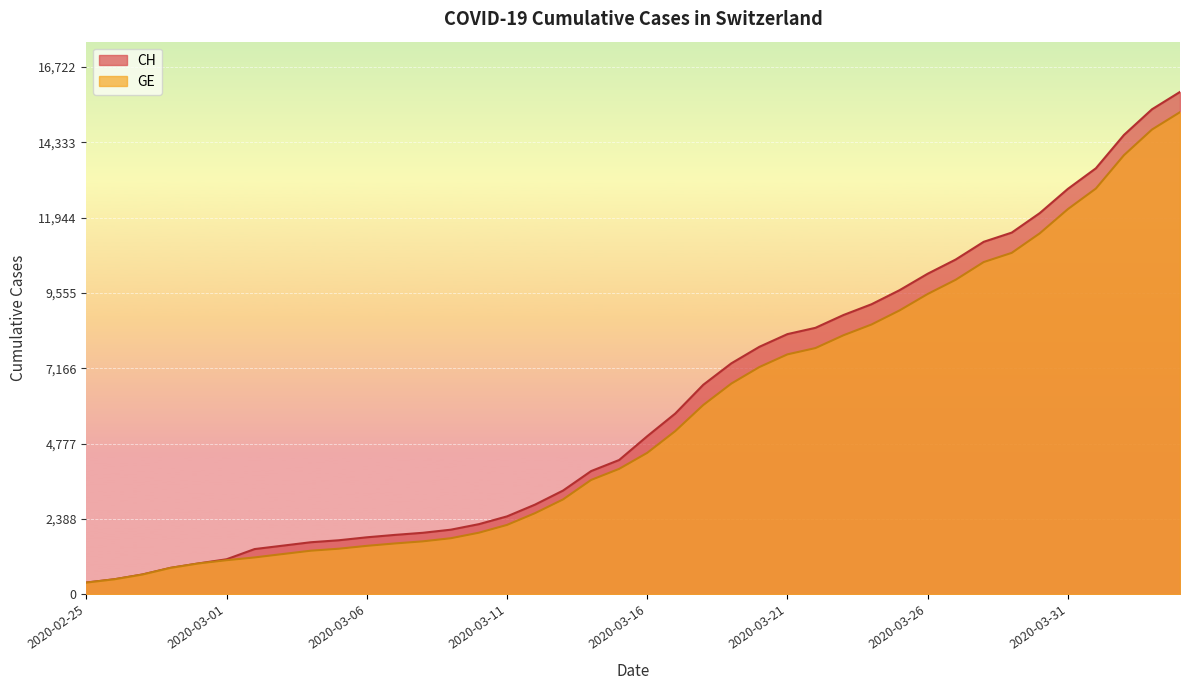

What is the label of the 25th point from the left?

2020-03-20